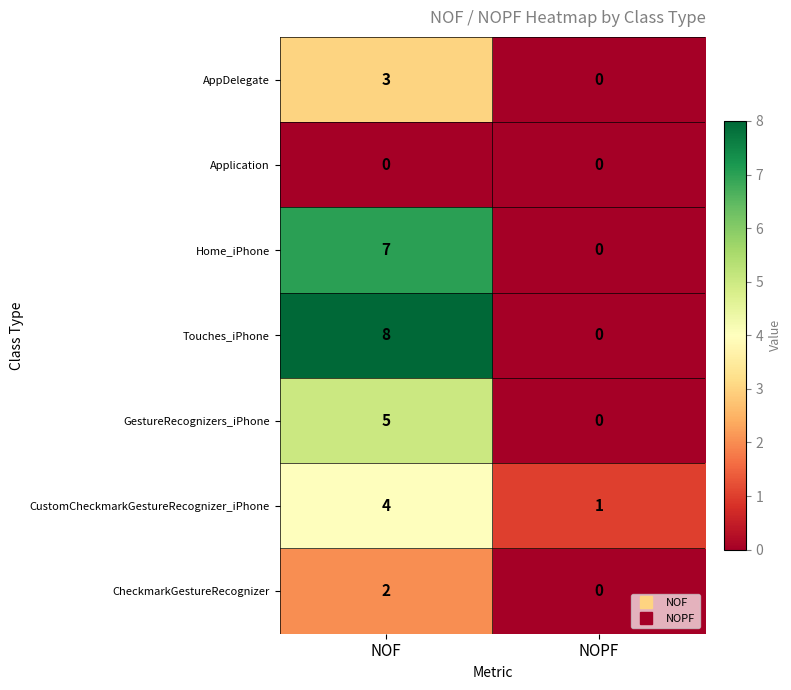

True or false: CustomCheckmarkGestureRecognizer_iPhone has a value of 1 at NOPF.

True